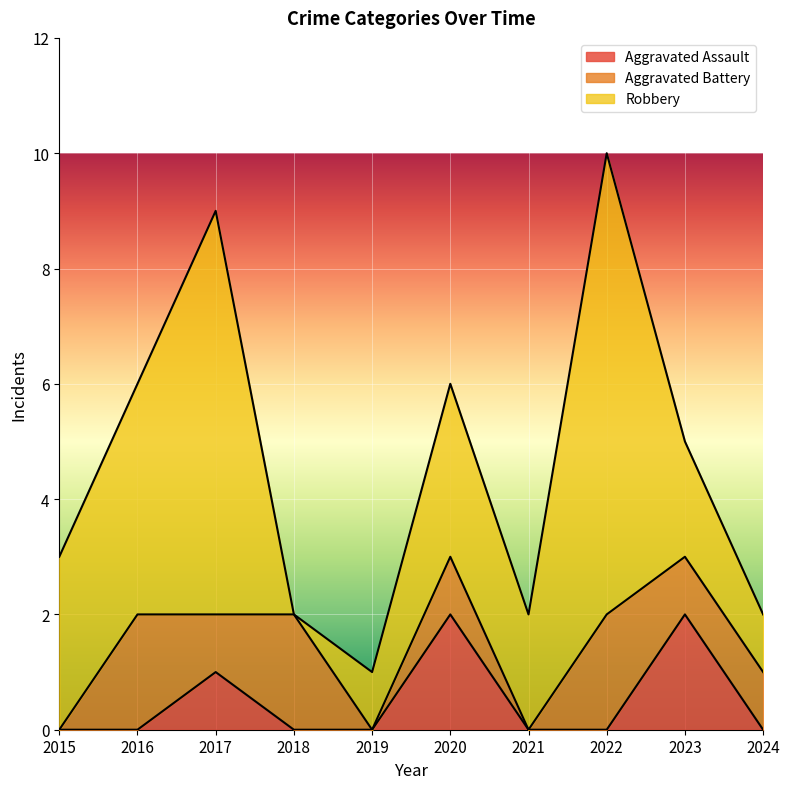

Where is Aggravated Assault nearest to the value 1?

2017